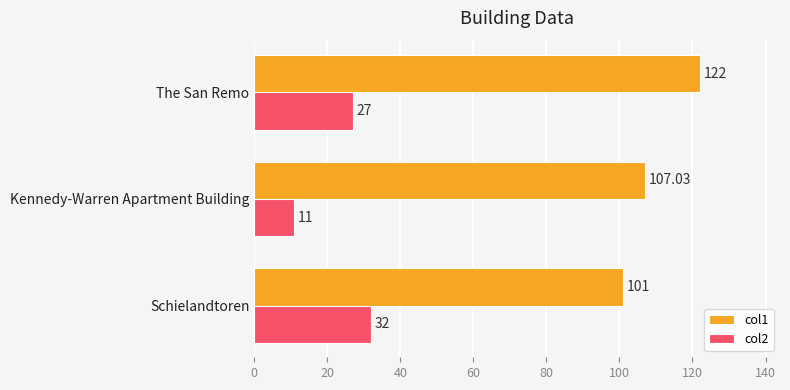

Where is col1 nearest to the value 111?

Kennedy-Warren Apartment Building